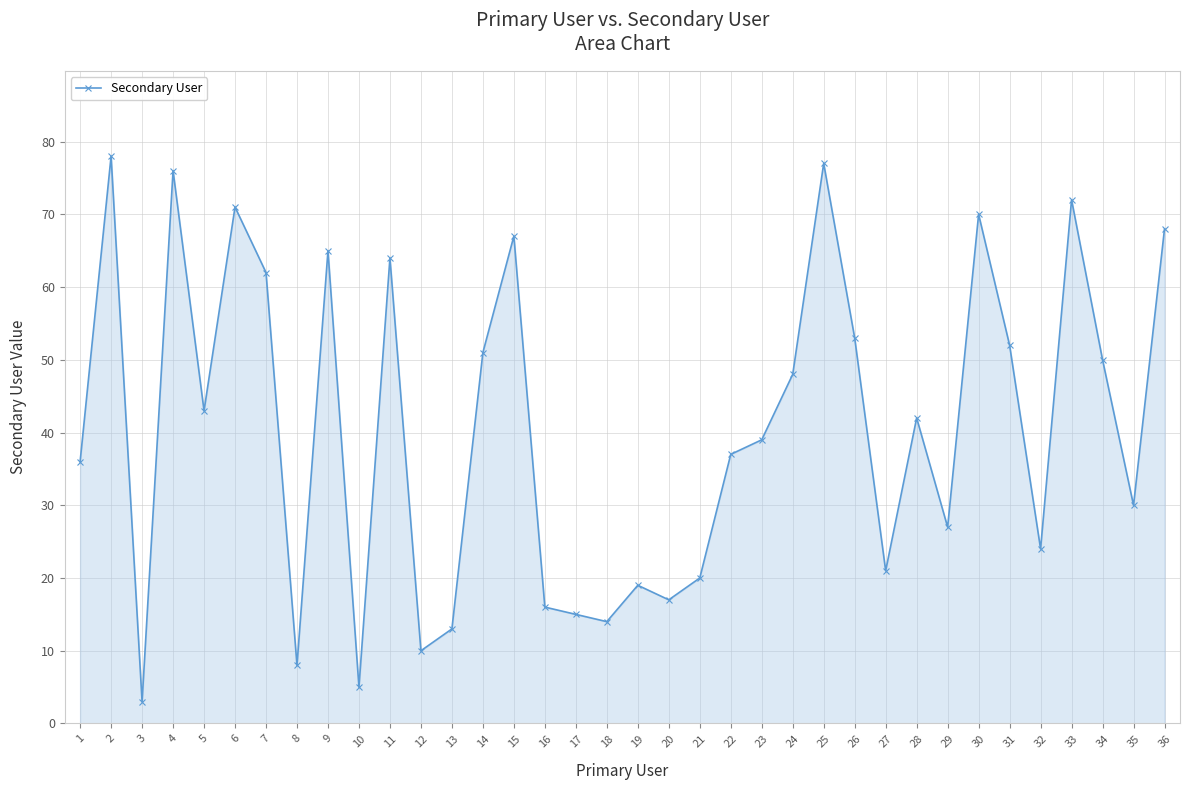

Where does the data first go above 42?

2